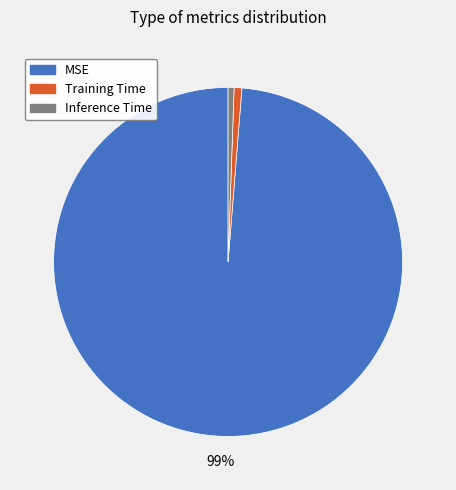

Is the sum of Inference Time and MSE greater than half?

Yes